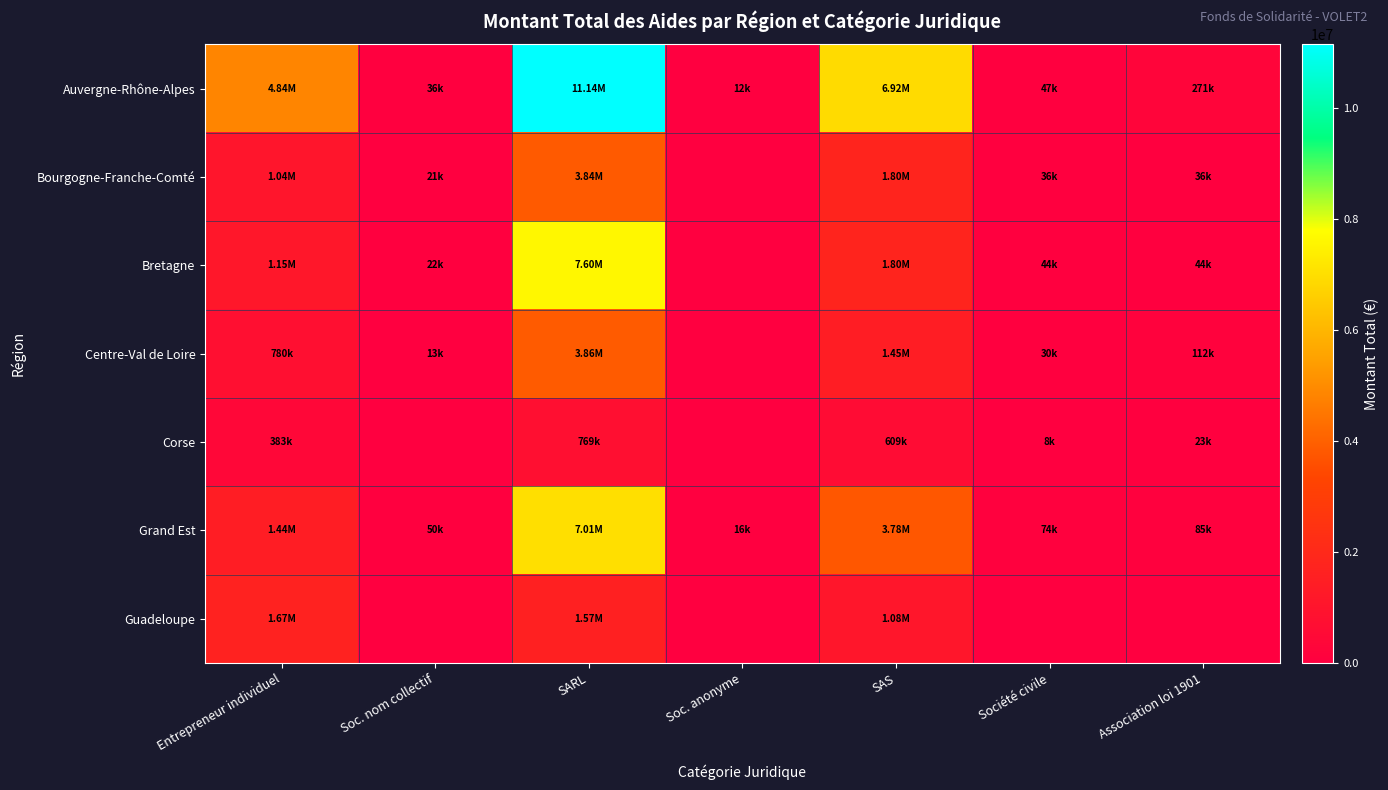

Which series changed the most between Entrepreneur individuel and Association loi 1901?

Auvergne-Rhône-Alpes